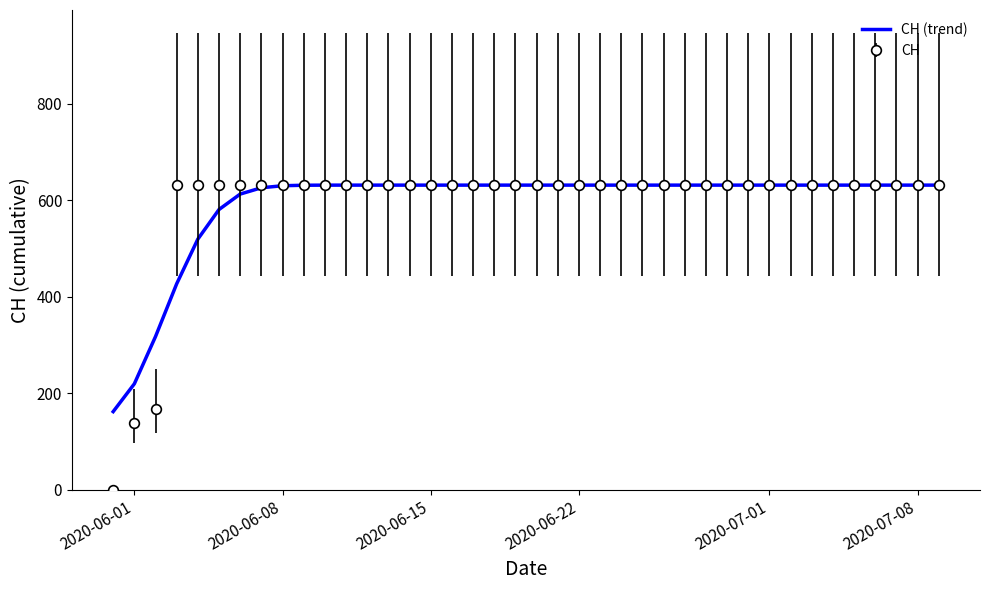

What is the greatest value displayed?

631.0